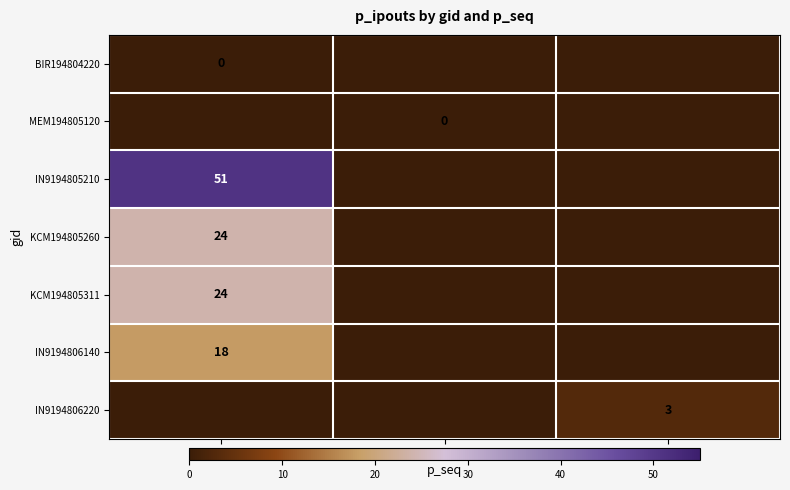

The IN9194806220 series shows 3 at 3. True or false?

True